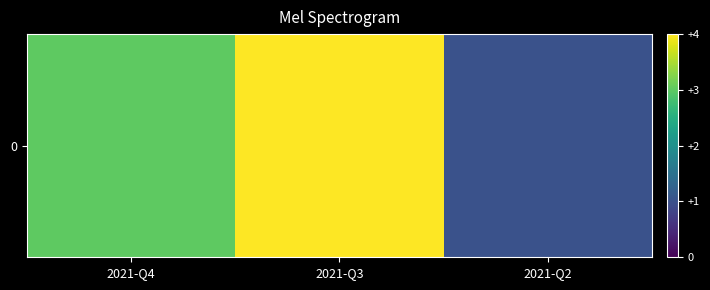

What is the smallest value displayed?

1